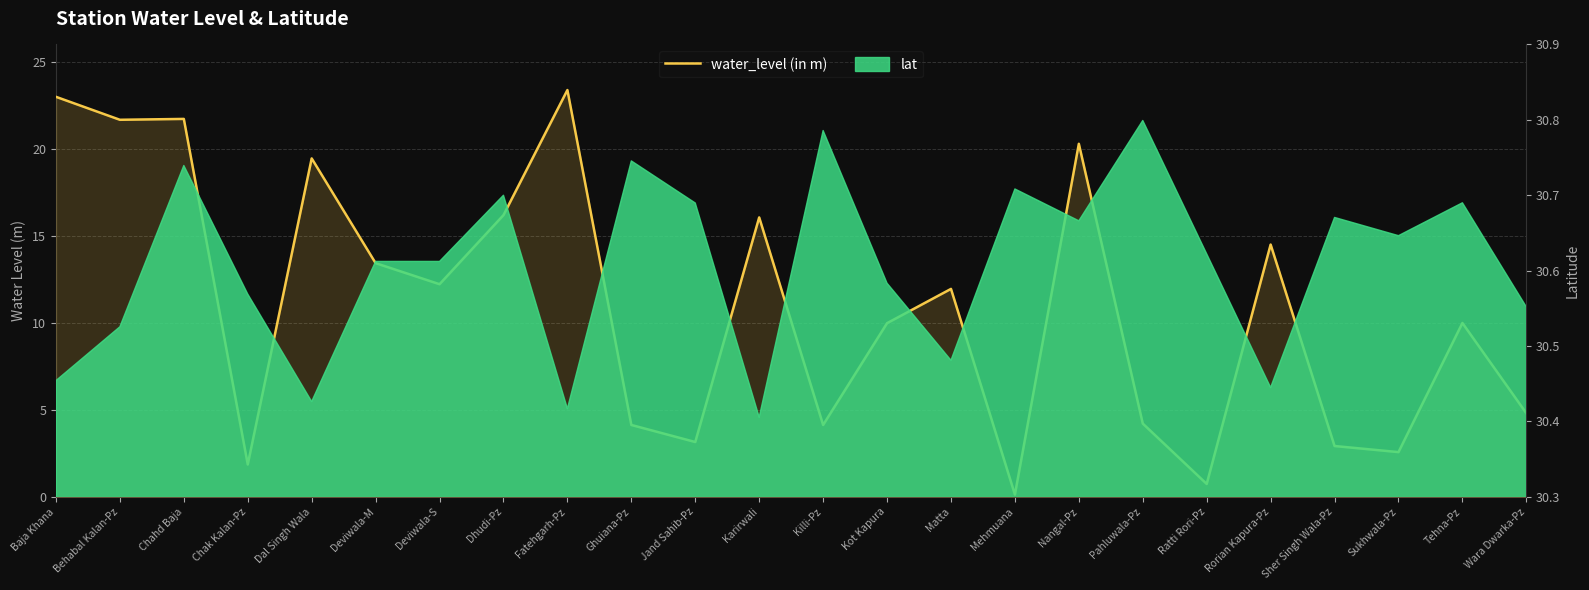

Reading right to left, extract all data points from this chart.

4.8	10.0	2.6	2.9	14.5	0.7	4.2	20.3	0.1	11.9	10.0	4.1	16.1	3.1	4.1	23.4	16.2	12.2	13.4	19.4	1.9	21.7	21.7	23.0